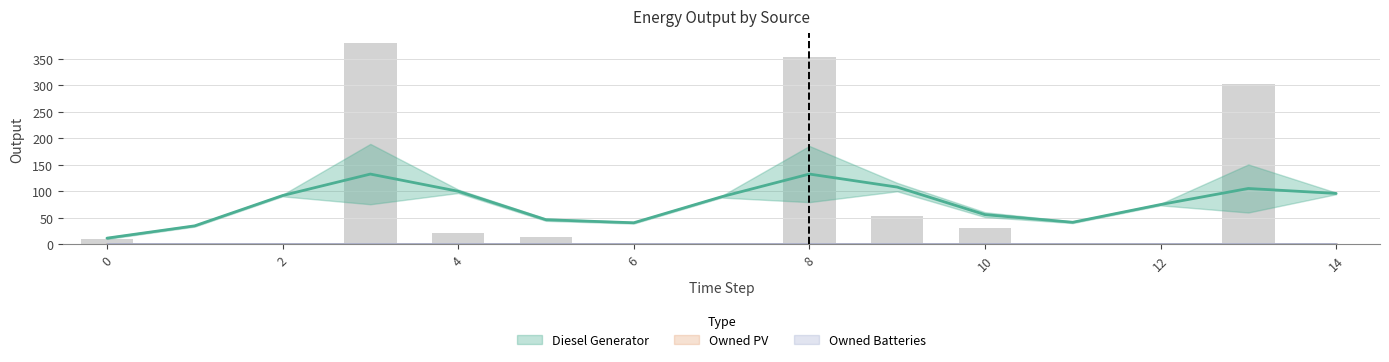

What is the difference between the highest and lowest values at 3?

379